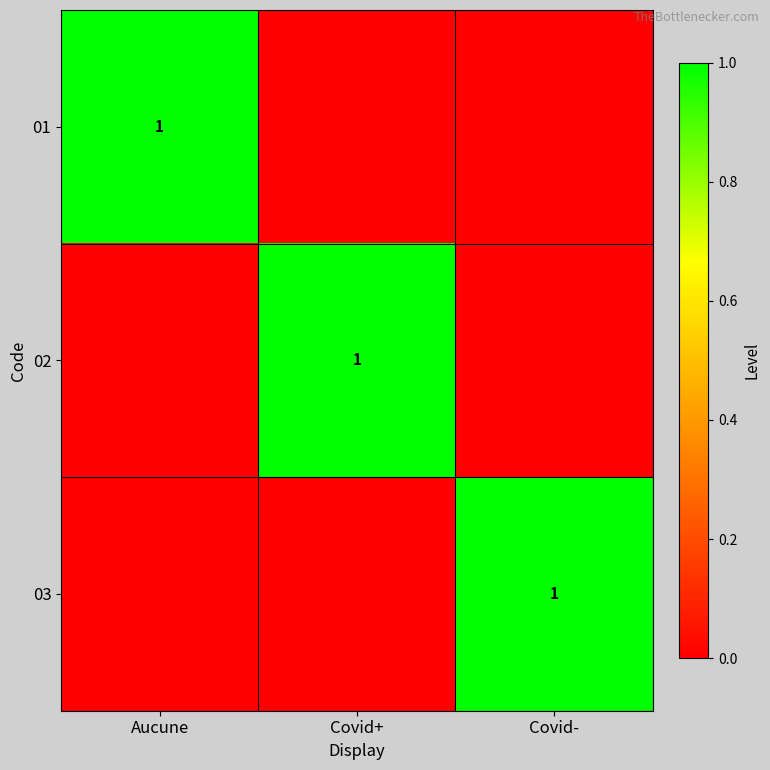

True or false: 03 has a value of 1 at Covid-.

True